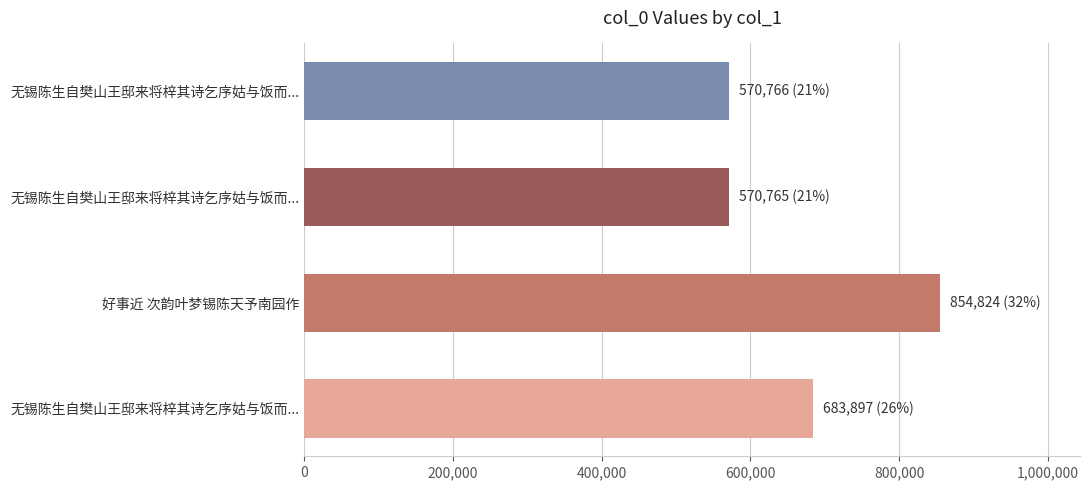

How many values are below 683897?

2